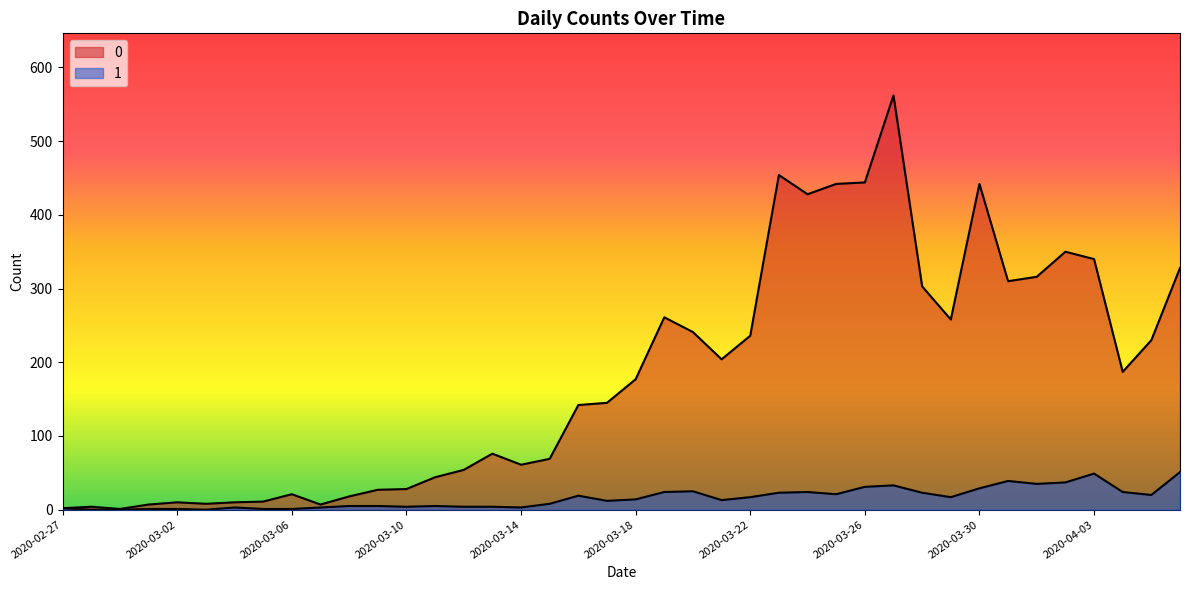

What position from the right is 2020-03-22?

16